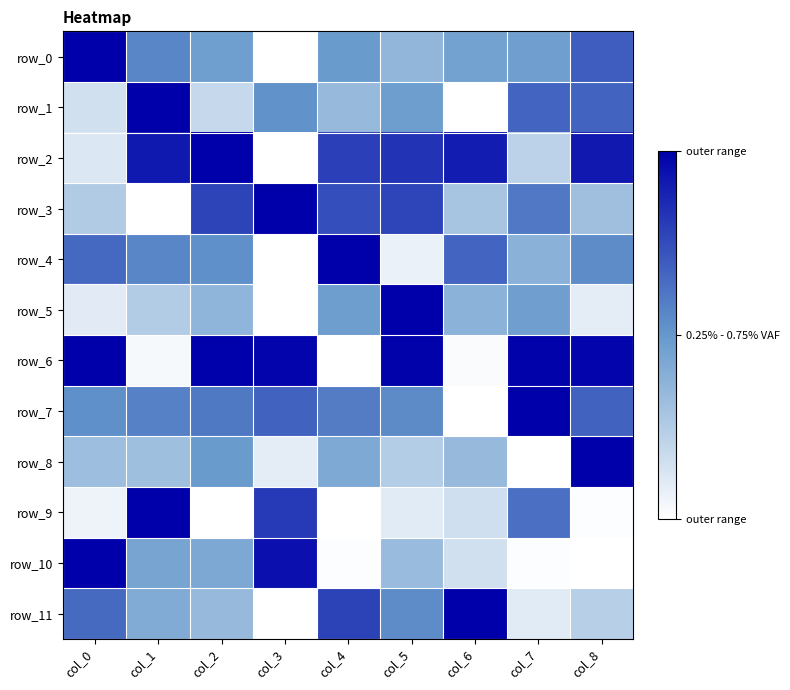

At how many categories does at least one series exceed 0?

9